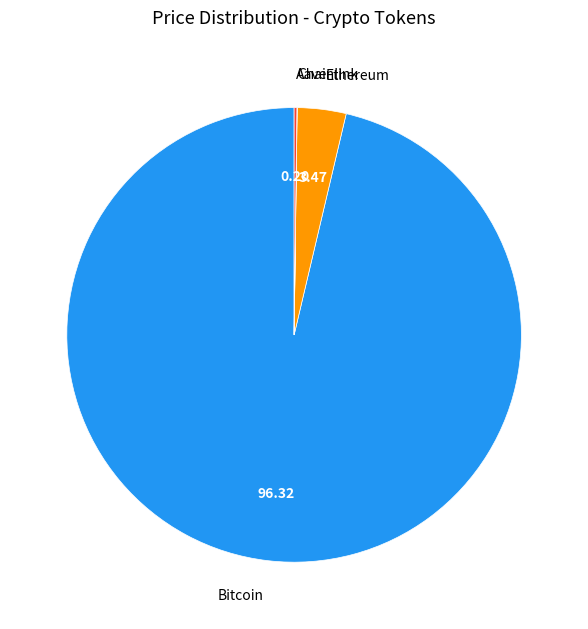

Between Ethereum and Bitcoin, which is larger?

Bitcoin